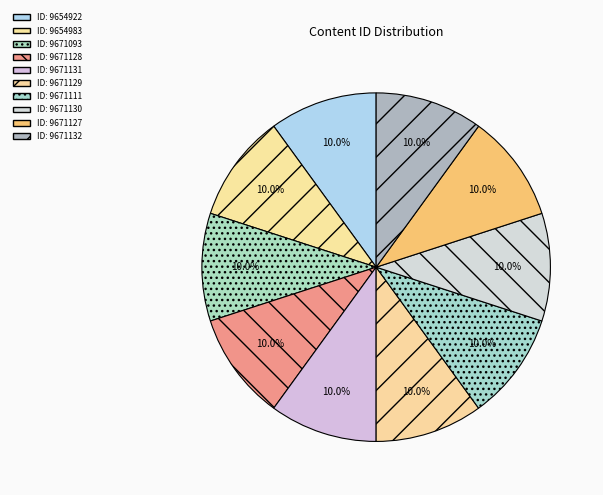

Which slice is the largest?

9671132